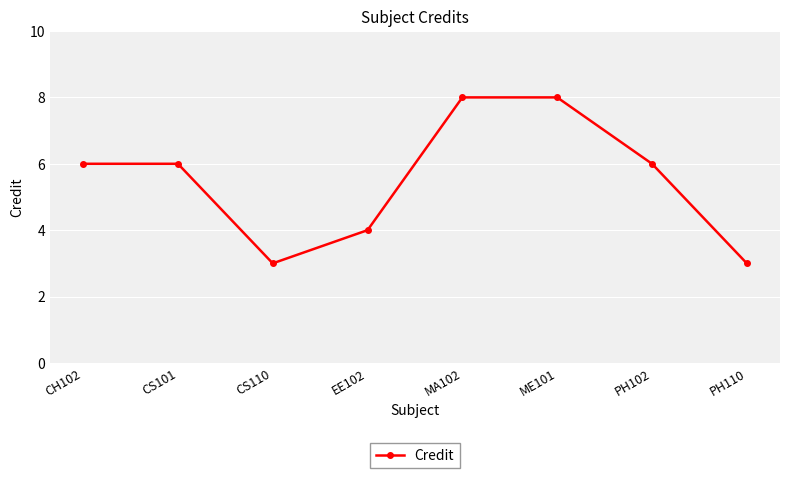

What is the change in value from MA102 to PH110?

-5